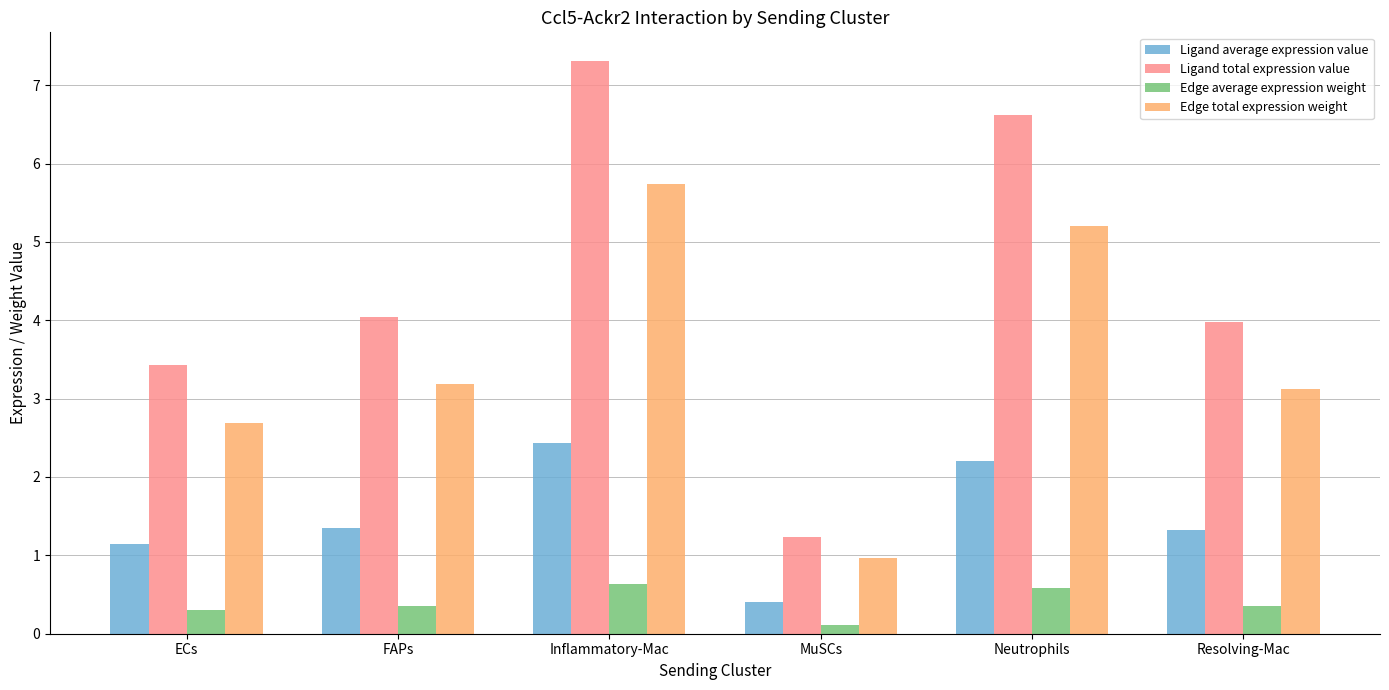

What position from the right is Resolving-Mac?

1